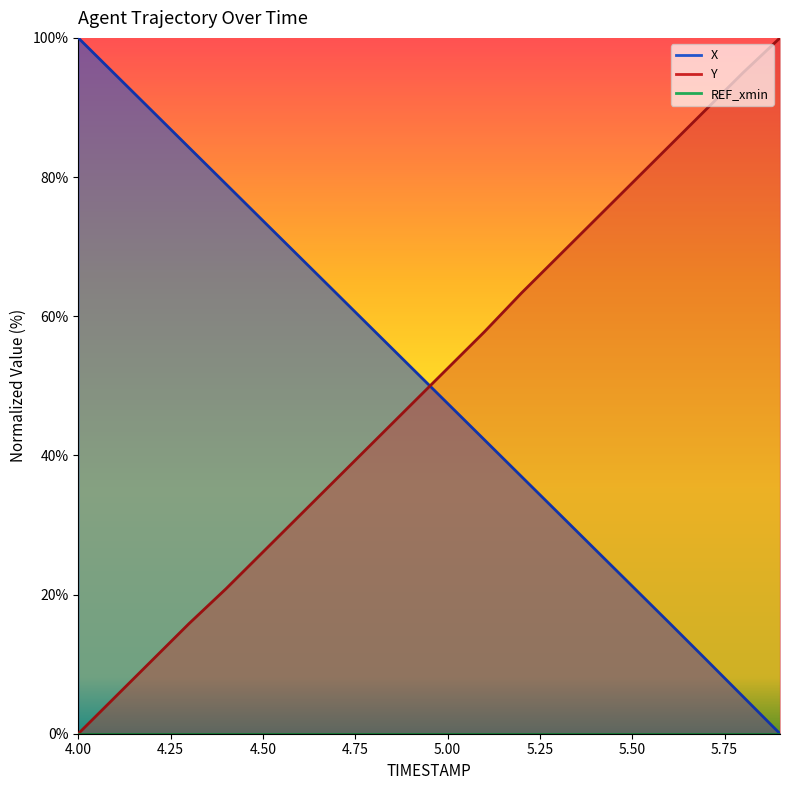

What is the difference between the Y values at 4.1 and 5.8?

89.7